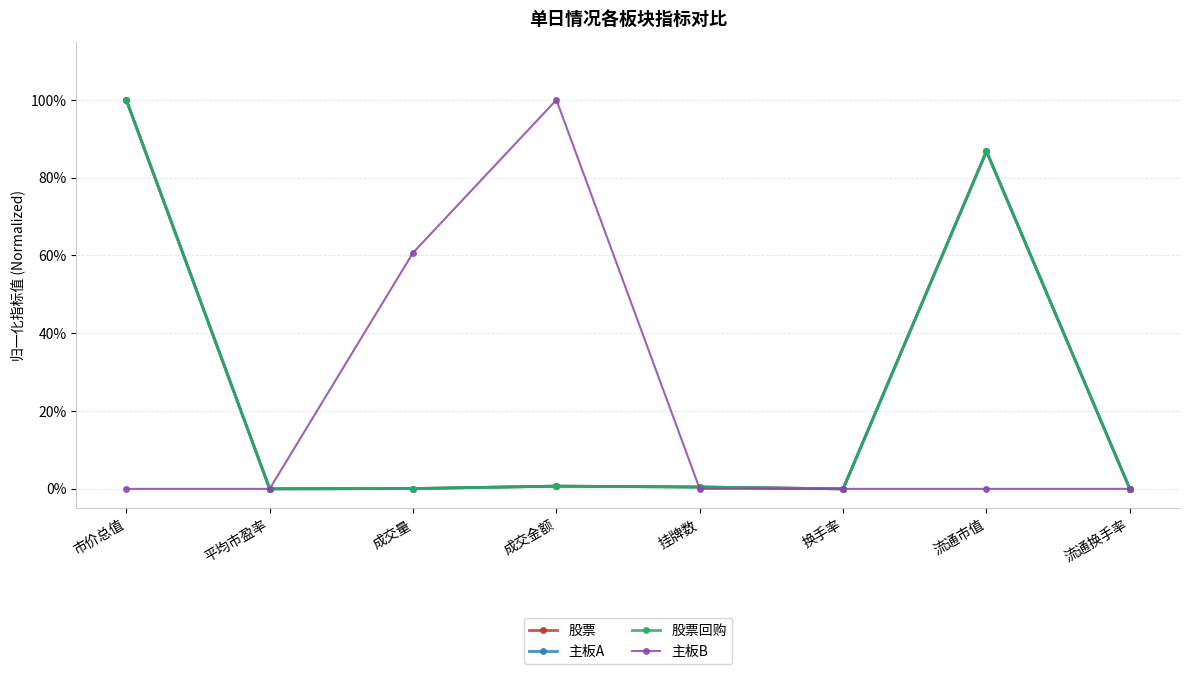

List the series in order of their peak value, highest first.

股票, 主板A, 股票回购, 主板B